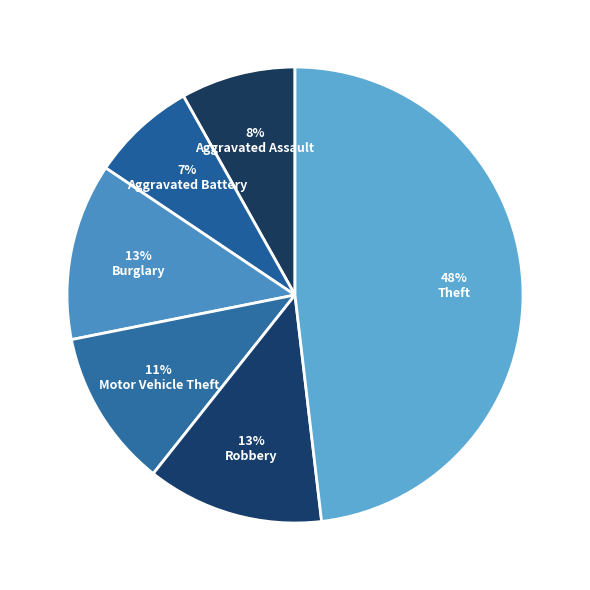

What is the smallest slice in the pie chart?

Aggravated Battery